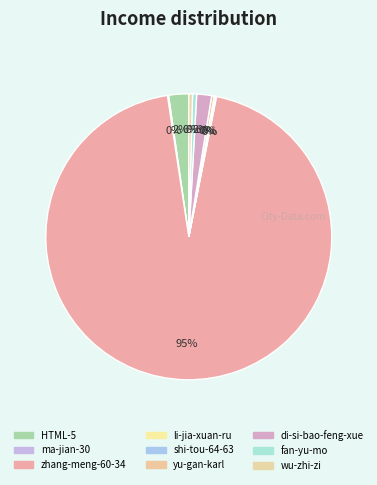

How many slices are in this pie chart?

9